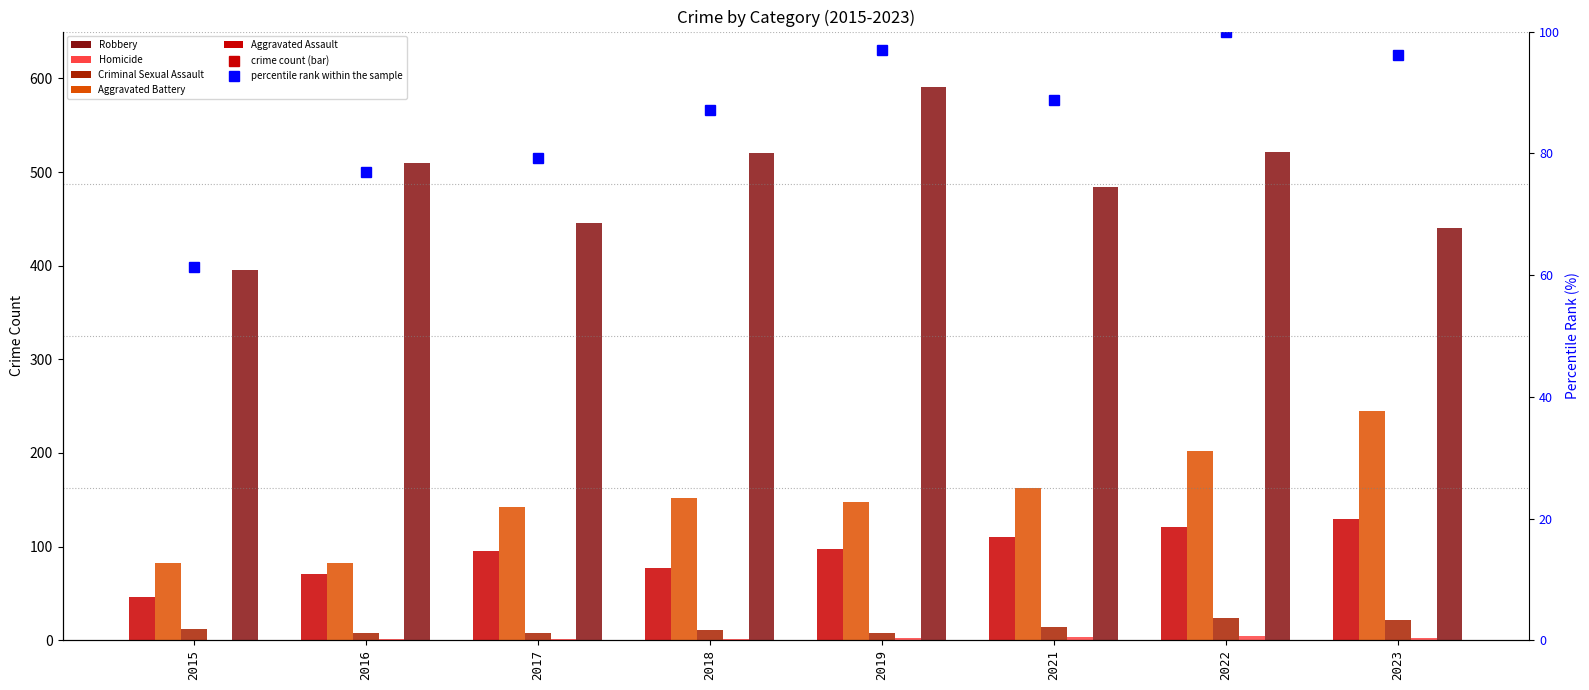

Where does the Criminal Sexual Assault series first go above 12?

2021